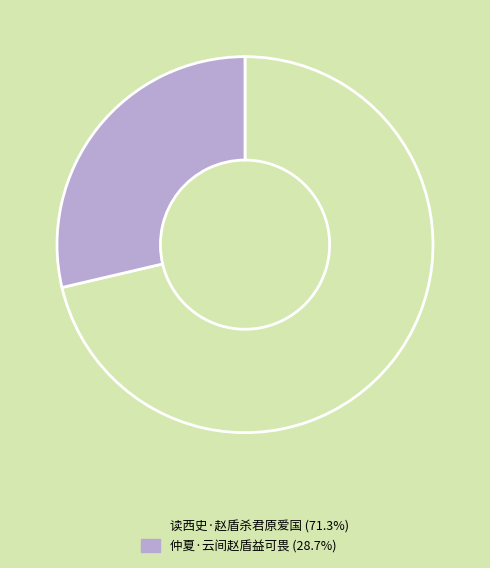

Between 读西史·赵盾杀君原爱国 and 仲夏·云间赵盾益可畏, which is larger?

读西史·赵盾杀君原爱国